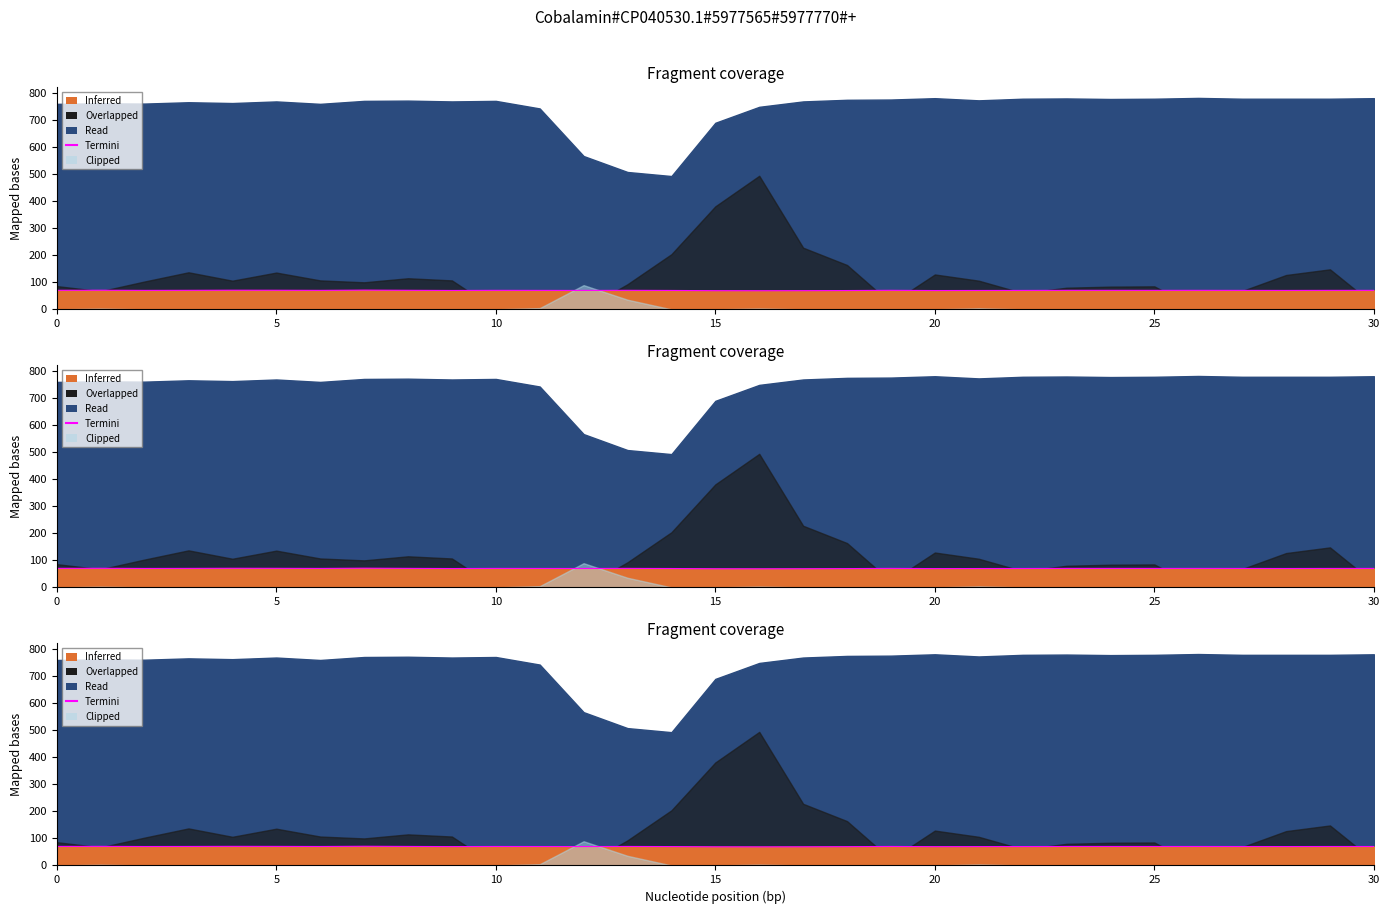

How many lines are shown in the chart?

1